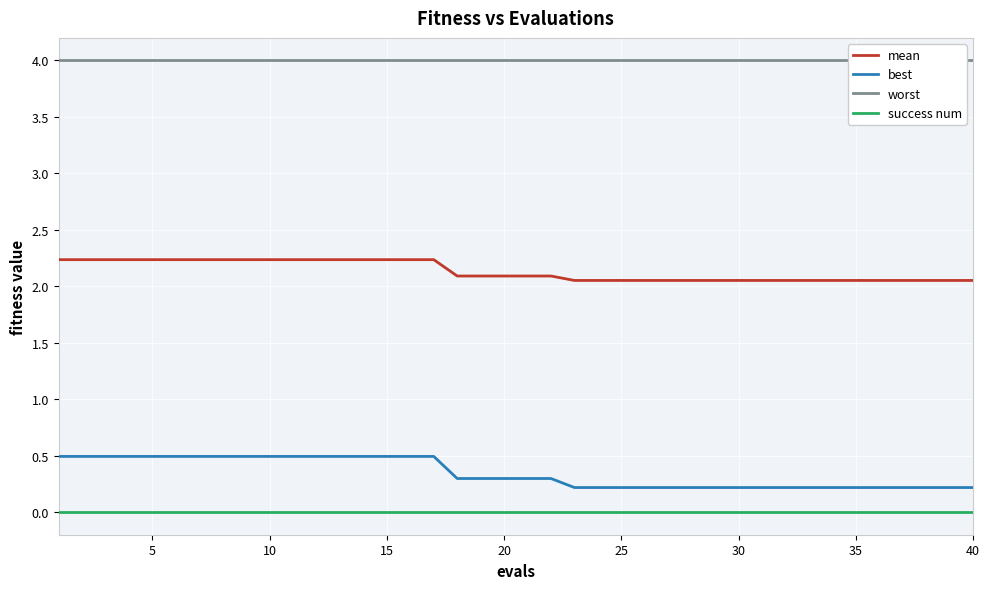

True or false: best and success num cross at least once.

False